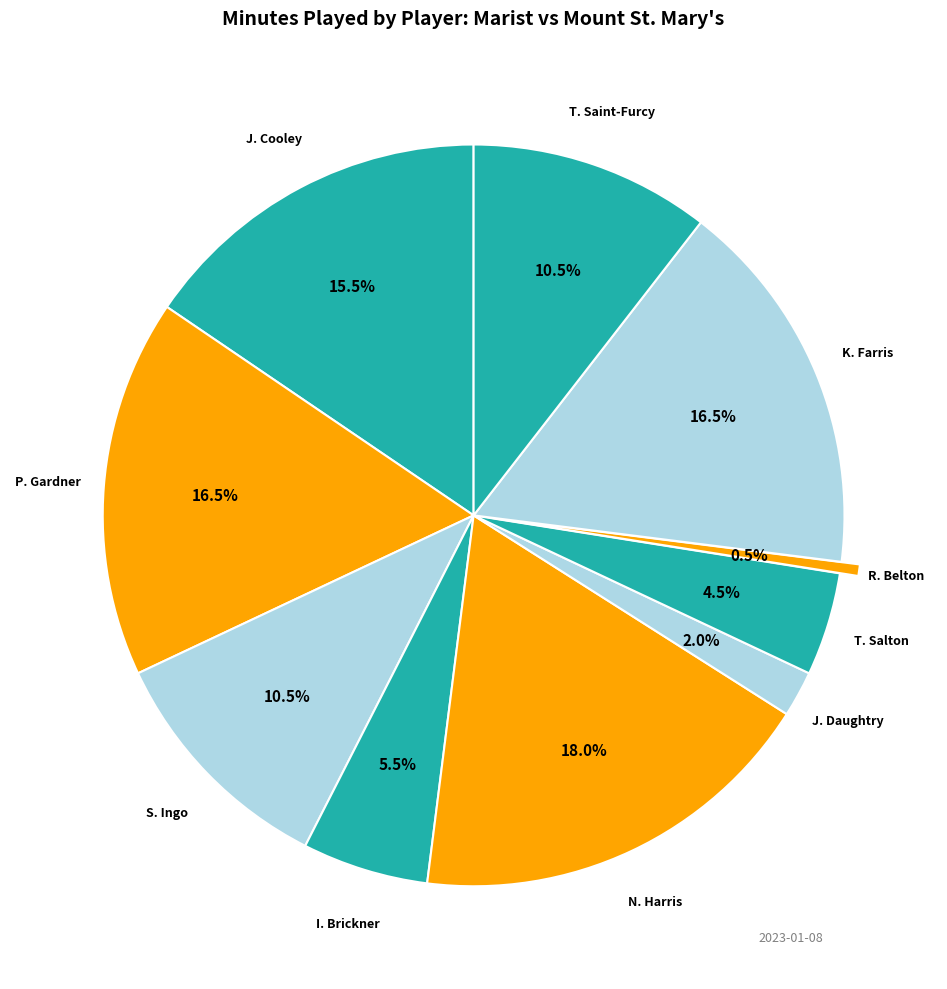

Count the number of slices in the pie.

10